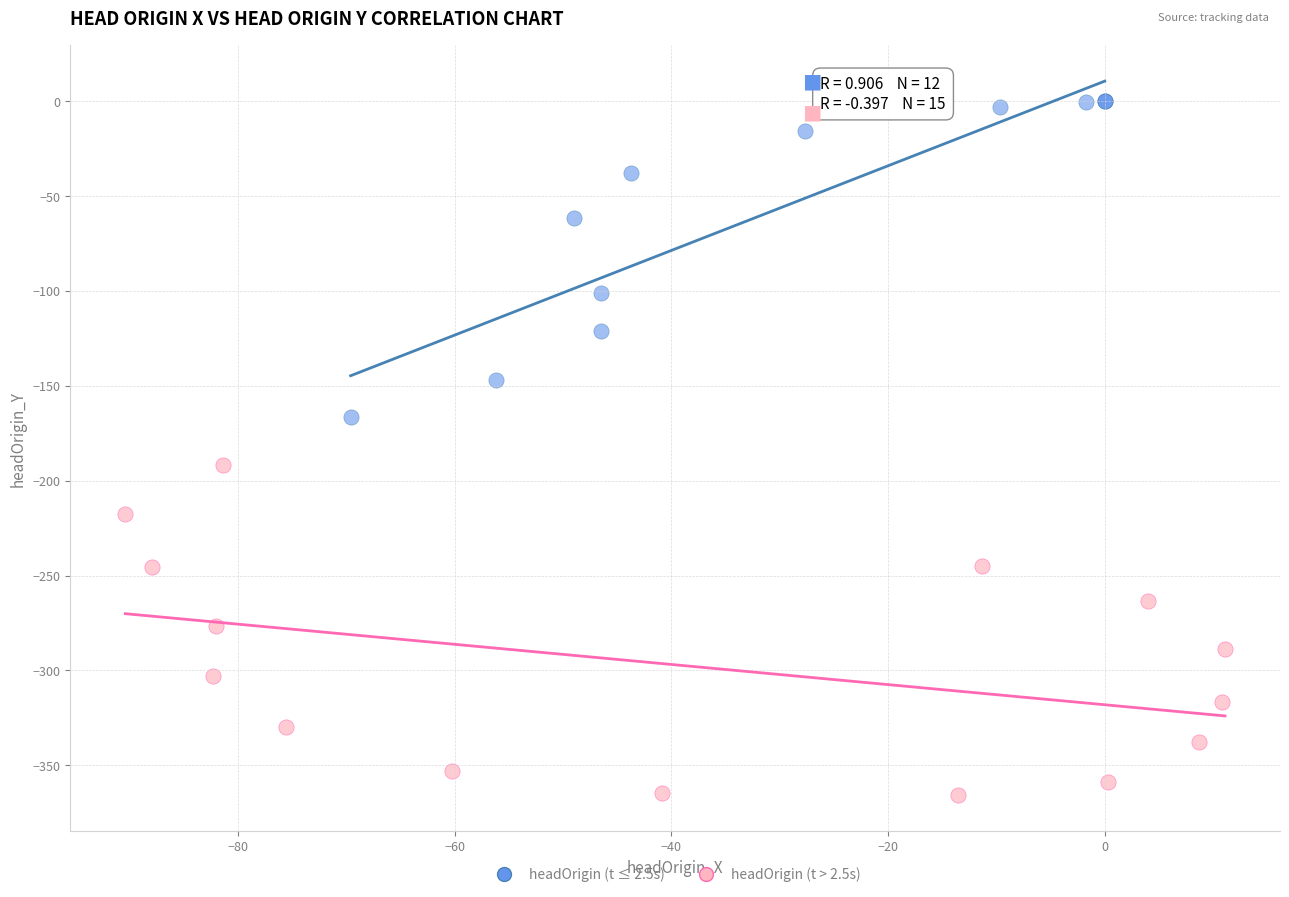

Which series contains the highest Y value?

headOrigin (t ≤ 2.5s)